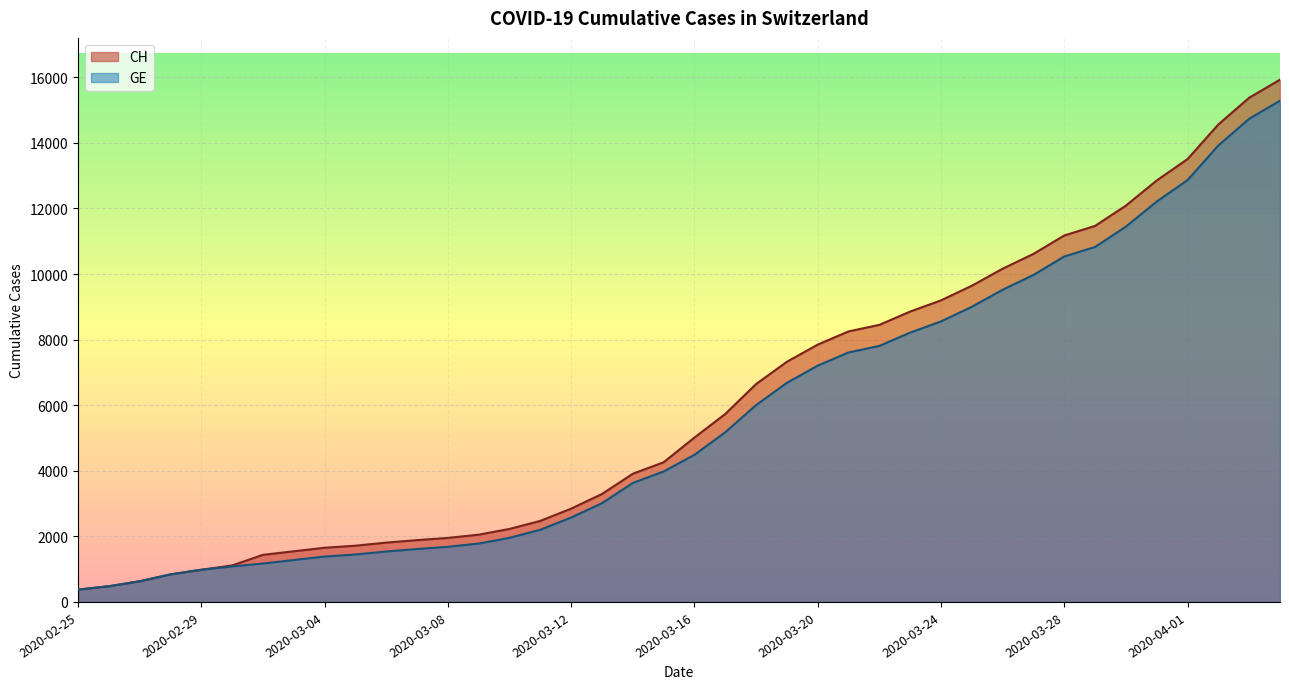

How many lines are shown in the chart?

2